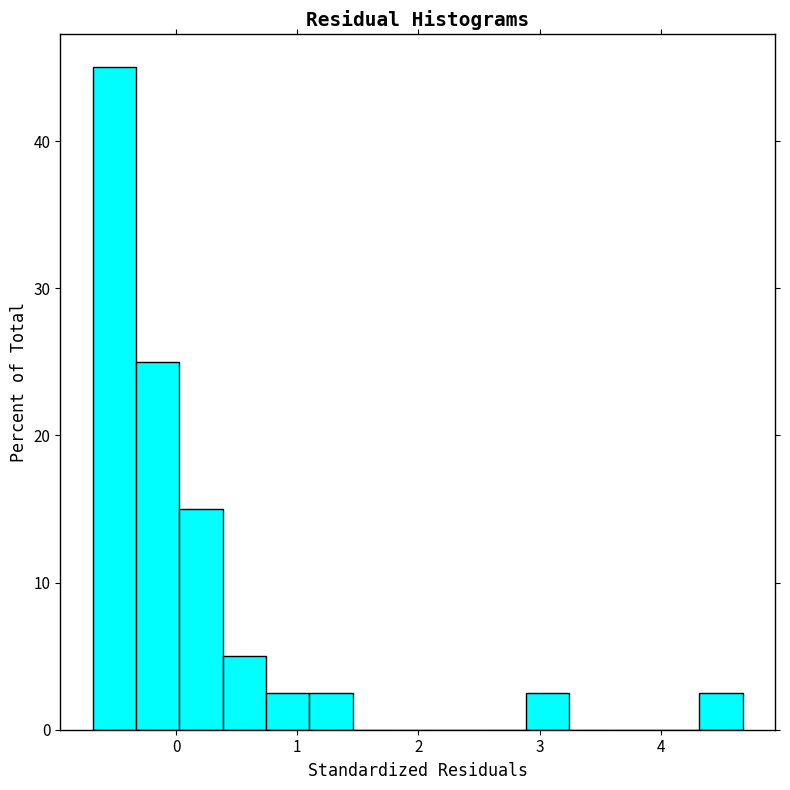

Around what value on the x-axis is the tallest bar? Give the approximate position of its centre, as read against the axis.

-0.5